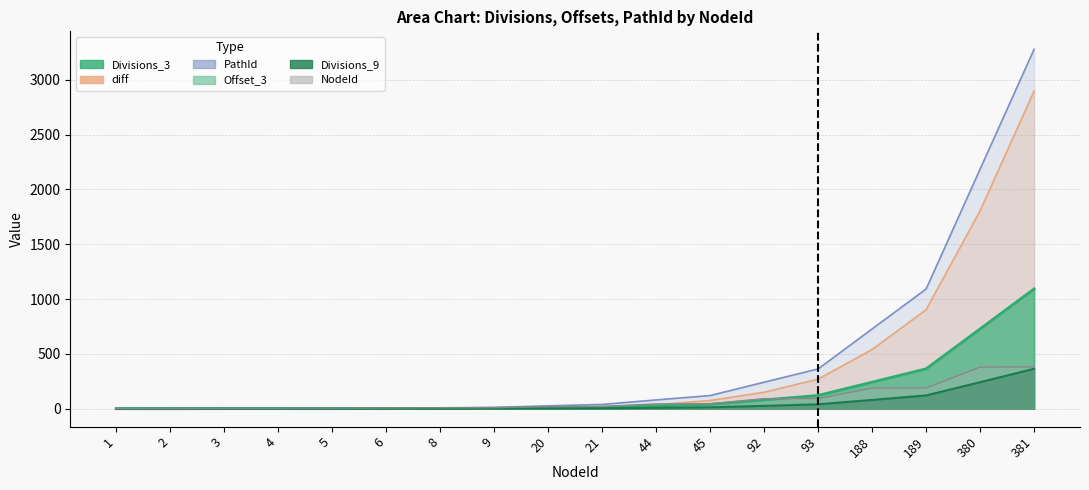

How many data points in Divisions_9 are above 4?

8